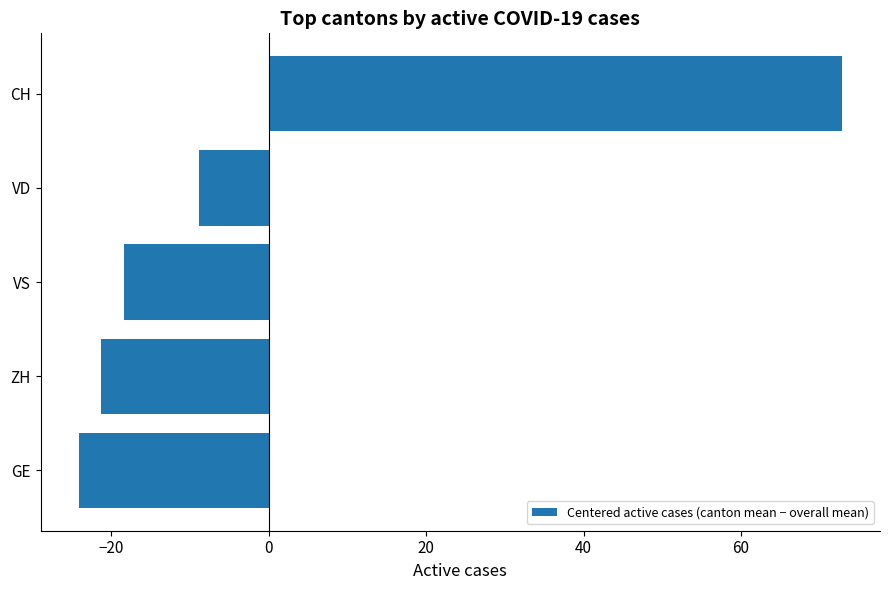

What is the approximate value at CH?

72.8